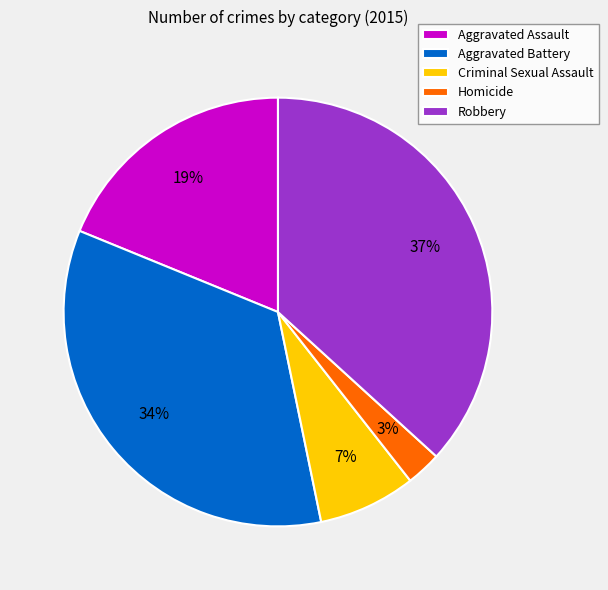

Count the number of slices in the pie.

5